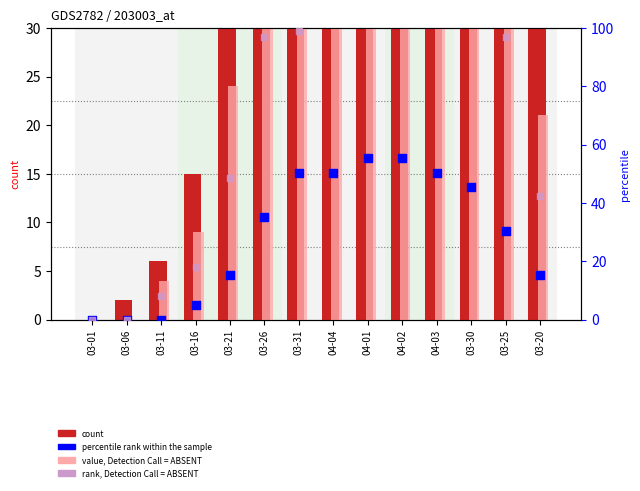

Is the value of value, Detection Call = ABSENT at 04-01 greater than the value of count at 03-06?

Yes